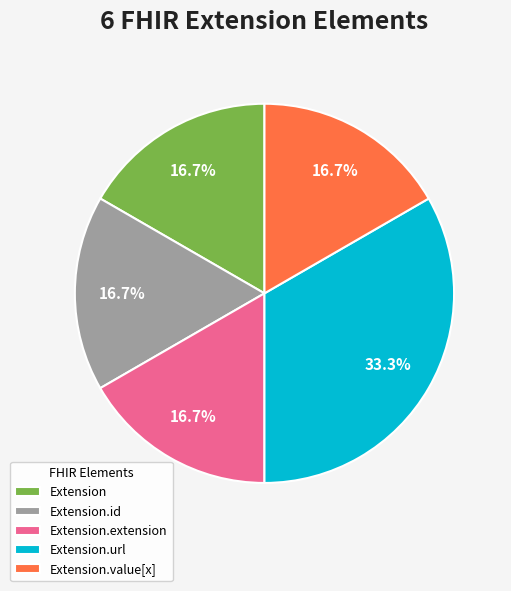

What is the ratio of the value at Extension.value[x] to the value at Extension.extension?

1.0